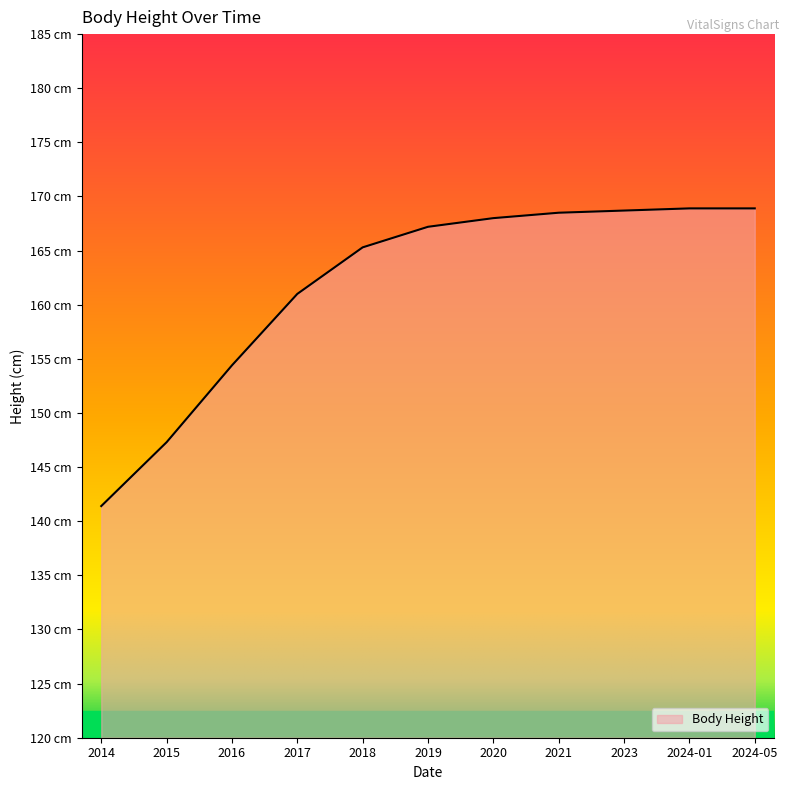

What is the sum of all values?

1779.6